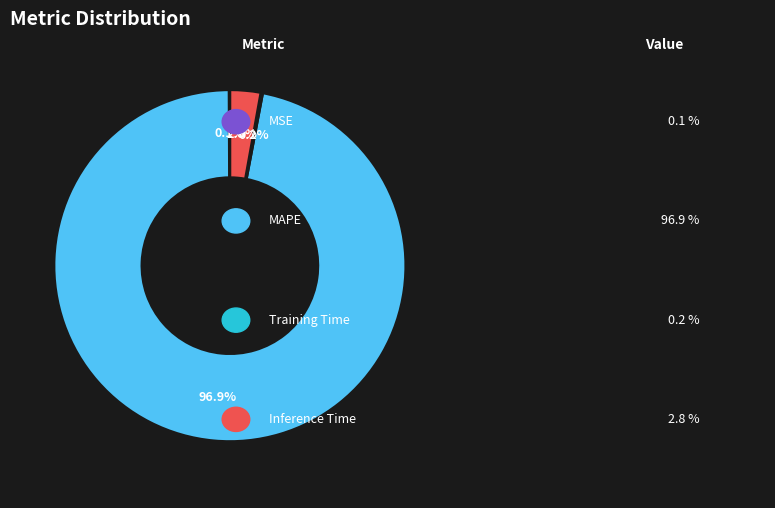

Is there a majority slice in this chart?

Yes